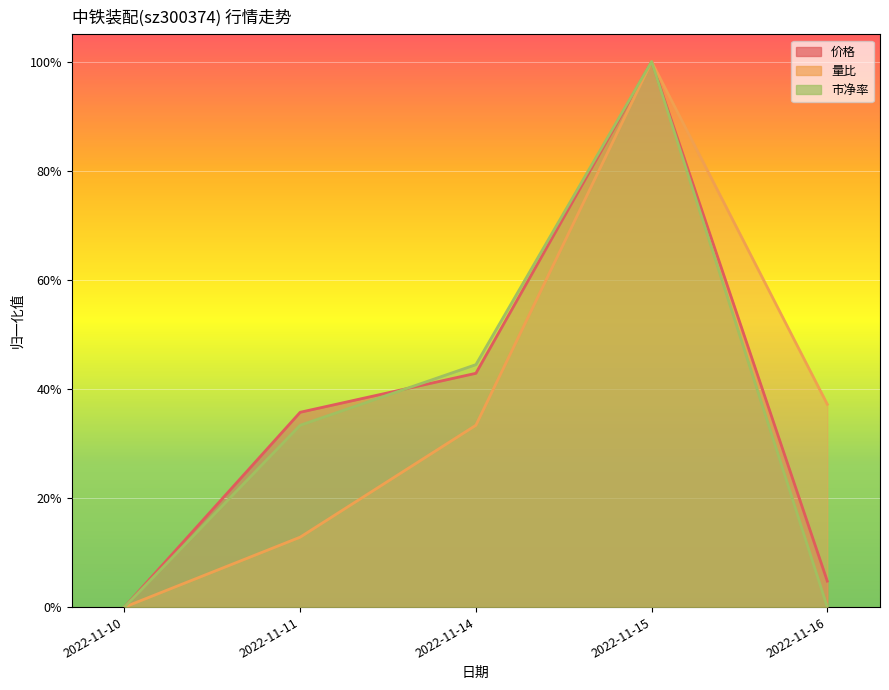

What is the value of the 市净率 point at the 3rd from the left?

0.4